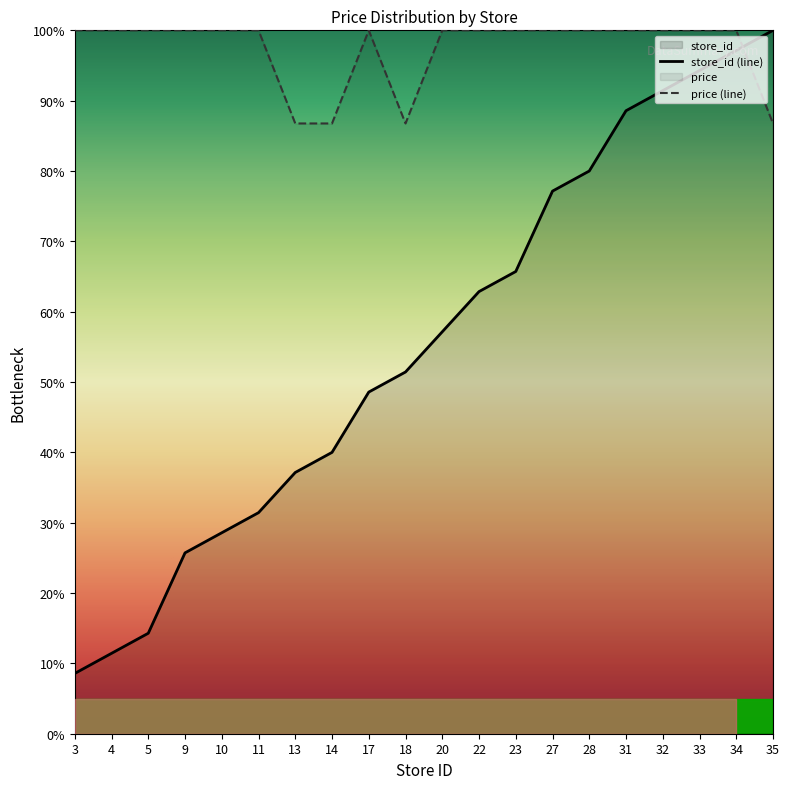

The value of store_id (line) at 4 is 11.4. True or false?

True